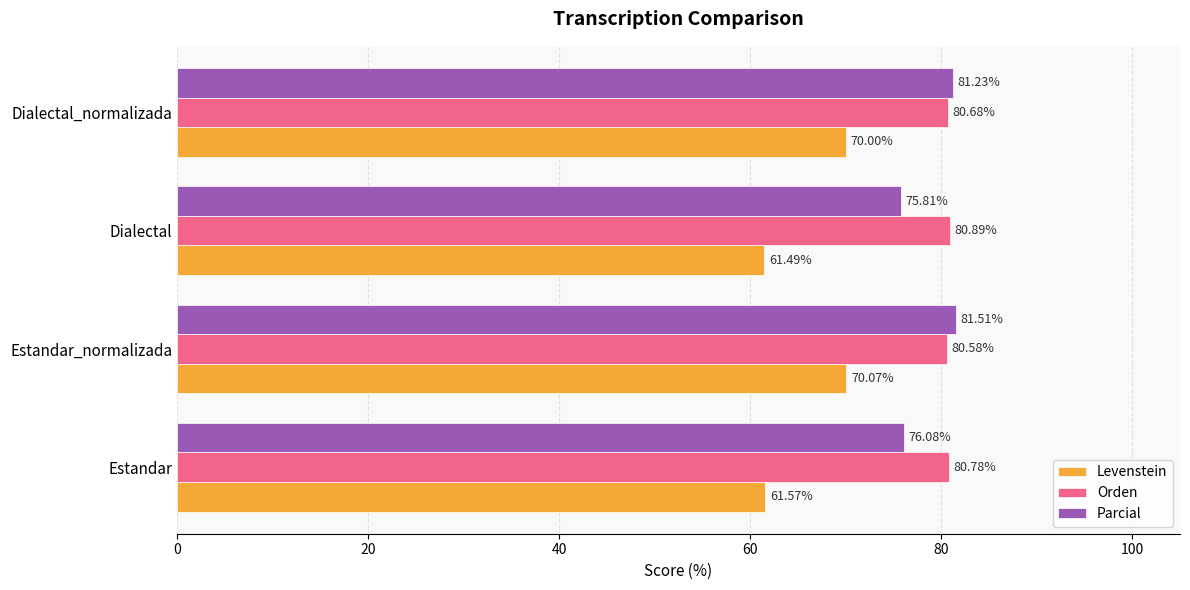

What is the difference between the highest and lowest values at Estandar?

19.2